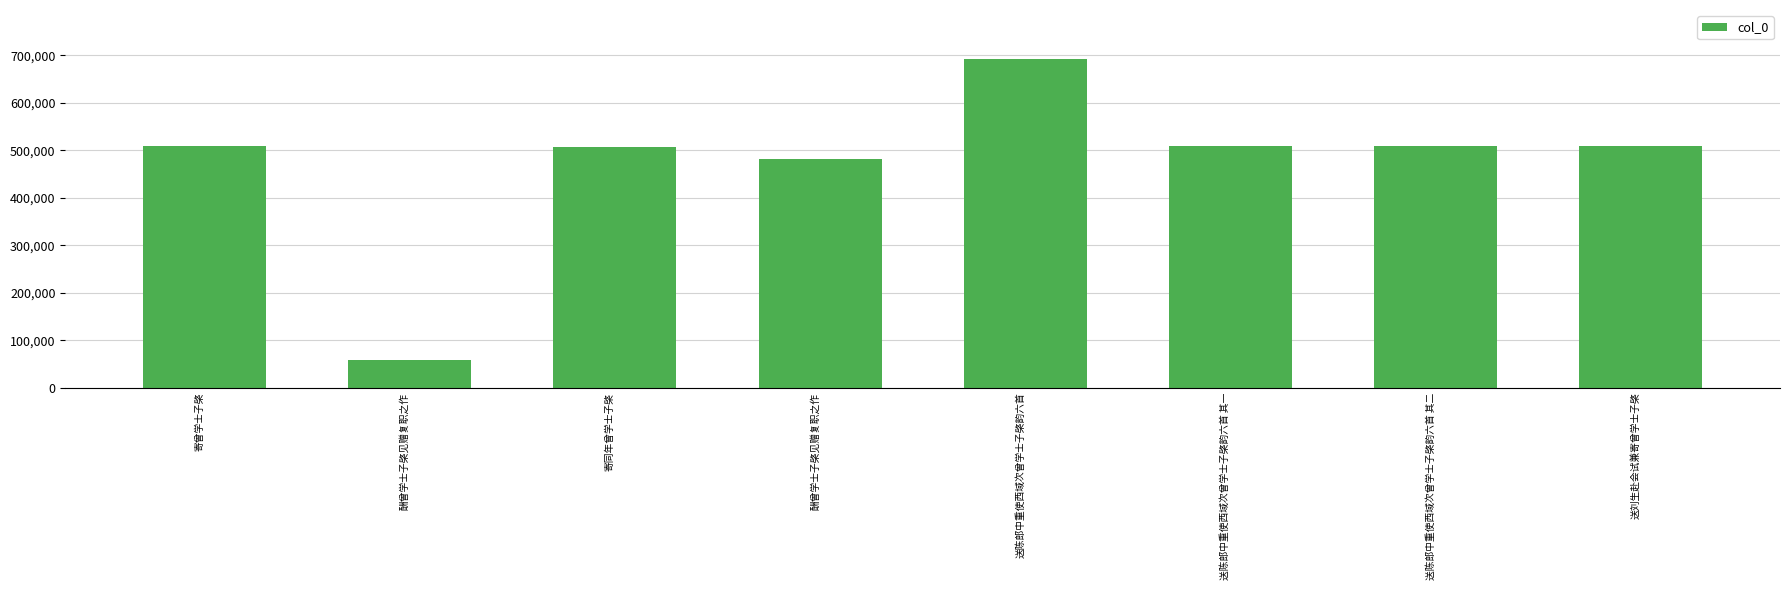

How many values are below 507839?

4